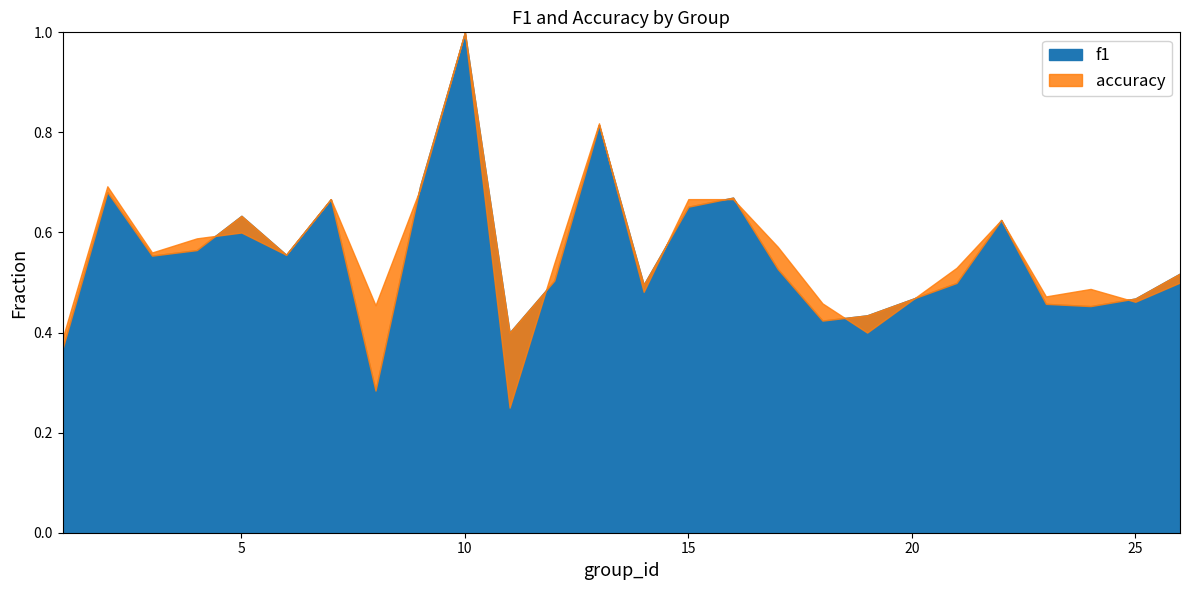

What value does the f1 series have at 1?

0.4